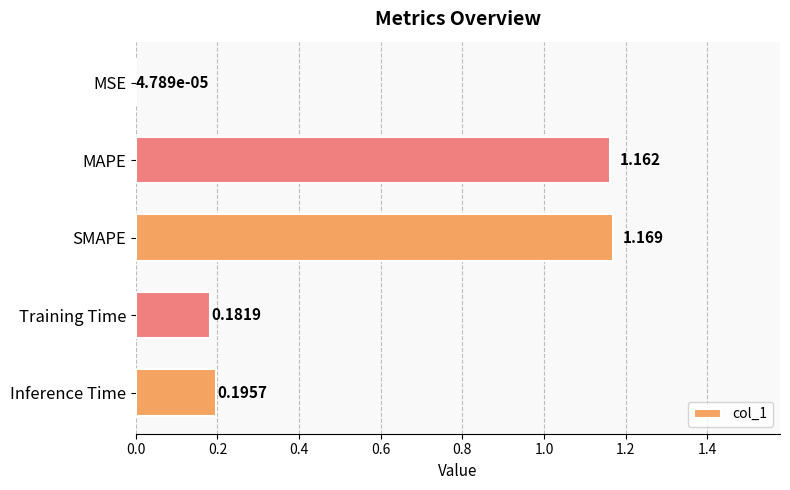

Which category has the highest value across all series?

SMAPE